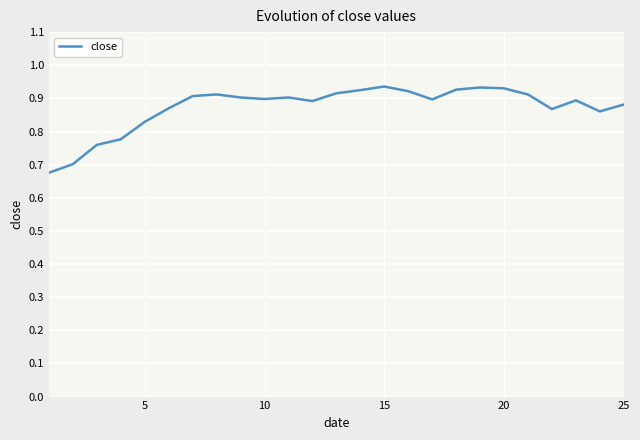

What is the difference between the maximum and minimum values?

0.3